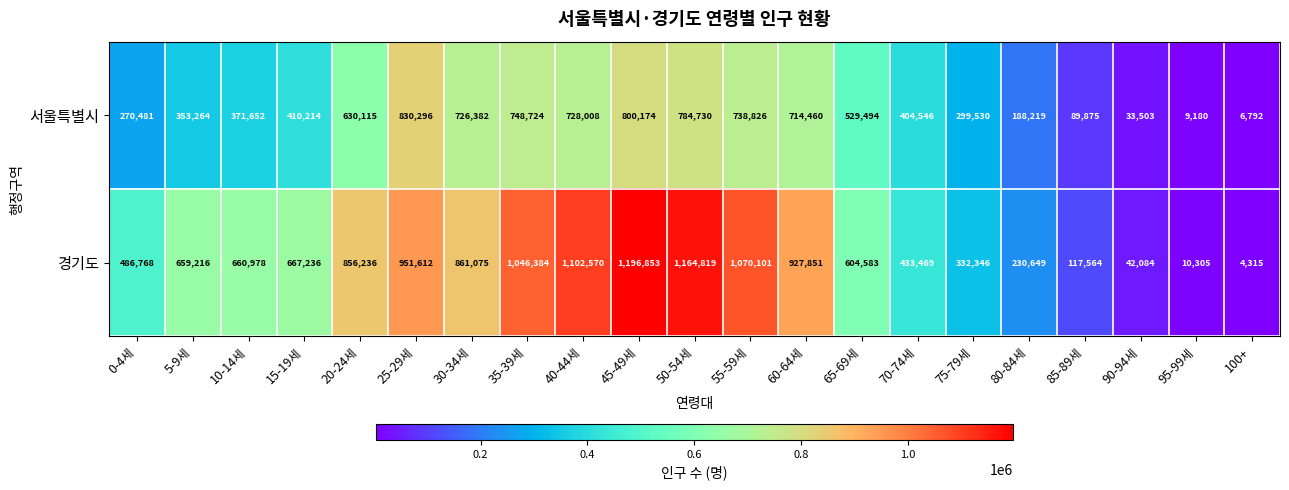

Rank the series at 25-29세 from highest to lowest value.

경기도, 서울특별시